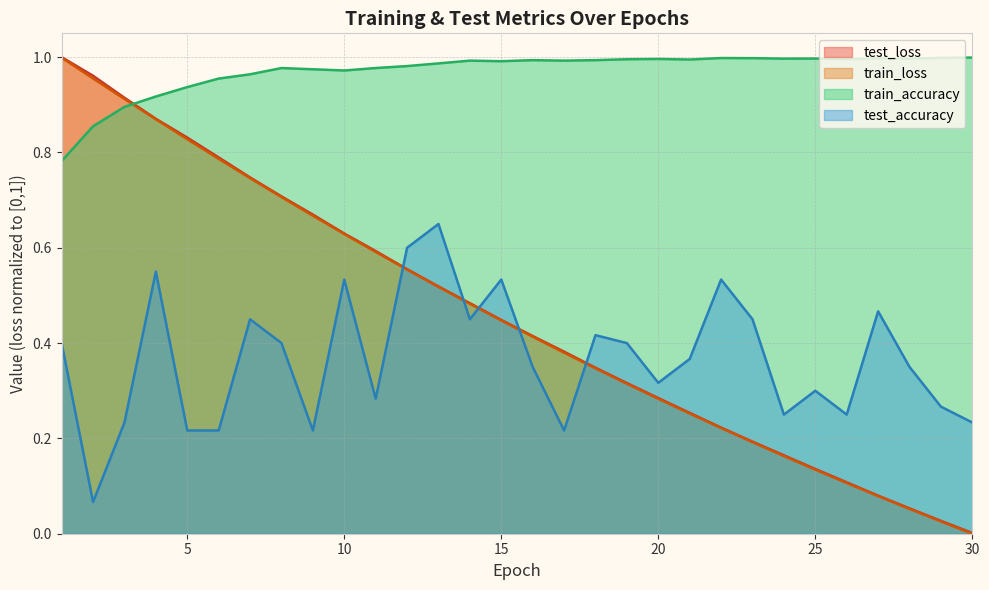

What is the difference between the second highest and second lowest values in the train_accuracy series?

0.1